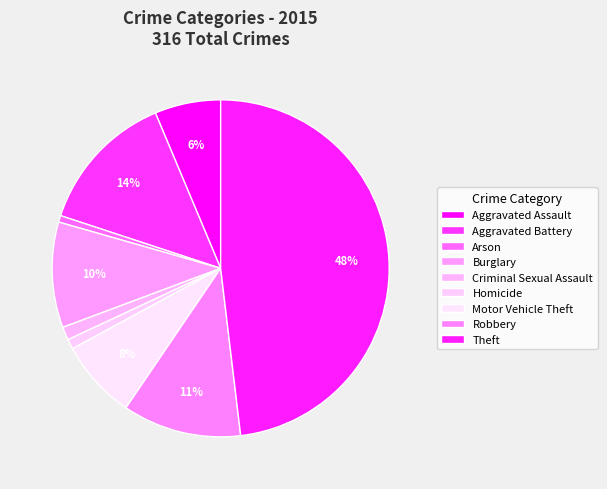

True or false: Motor Vehicle Theft accounts for 1% of the total.

False